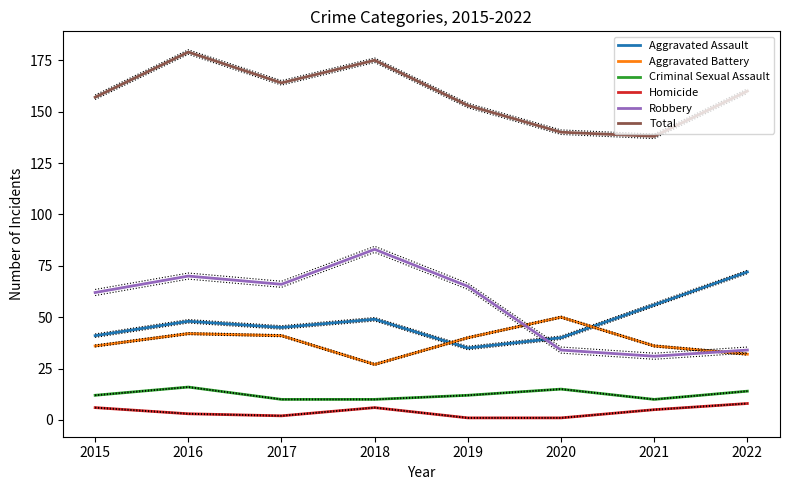

What is the lowest value of the Total series?

138